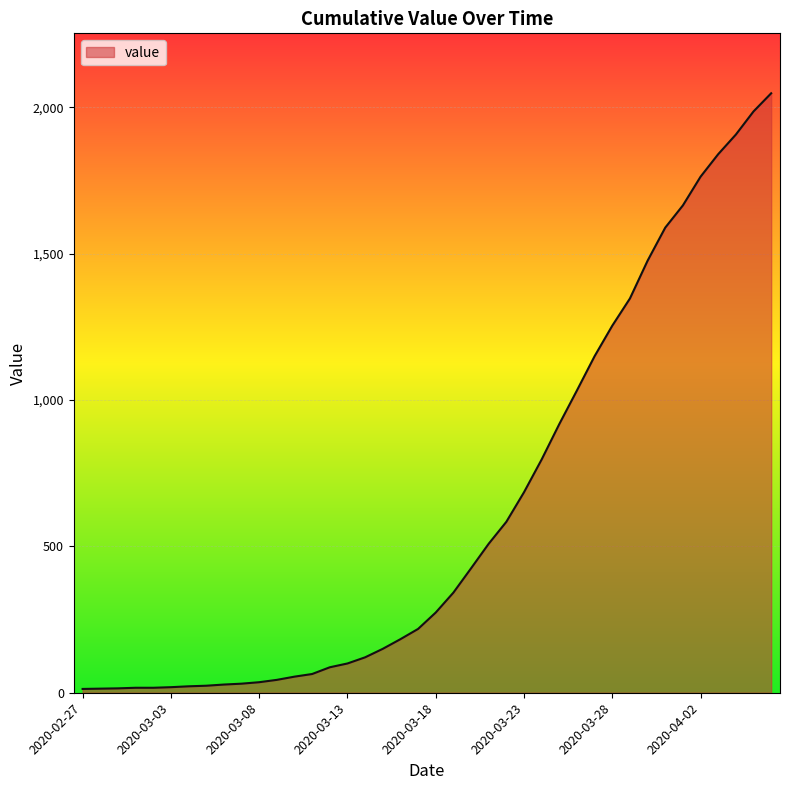

What is the difference between the second highest and second lowest values?

1972